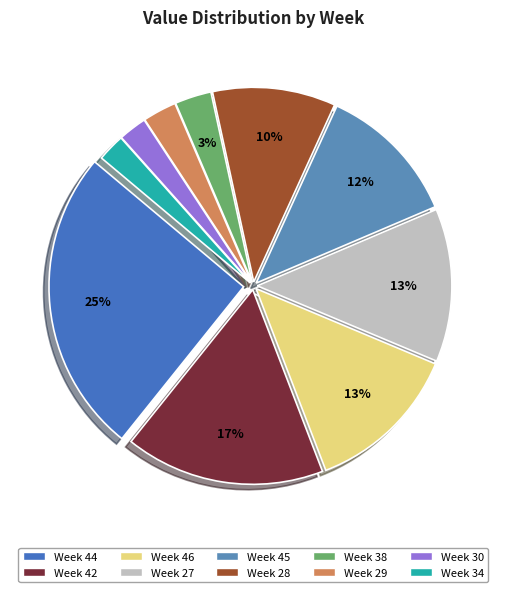

Count the number of slices in the pie.

10